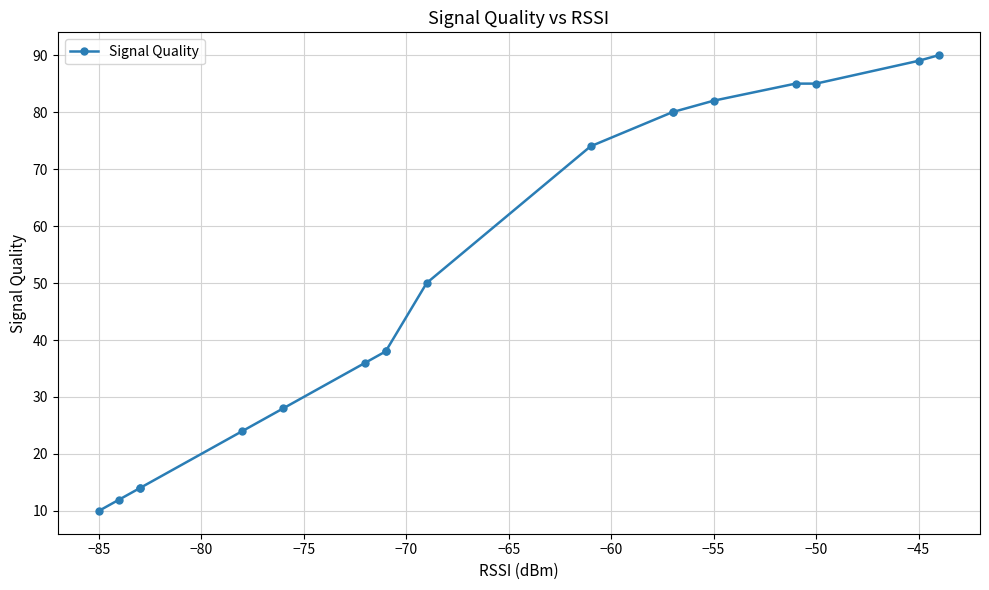

Does the chart display data point markers on the line(s)?

Yes